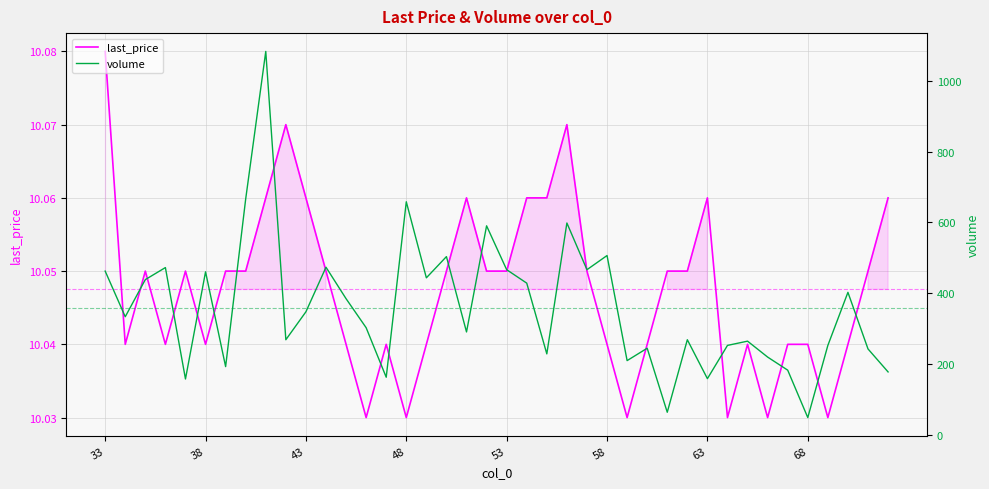

What is the value of the volume point at the 40th from the left?

177.0